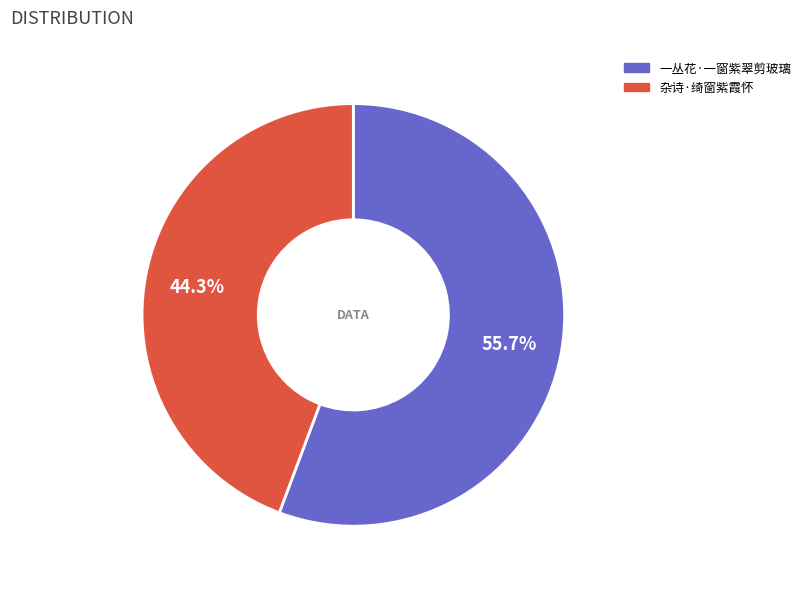

Count the number of slices in the pie.

2